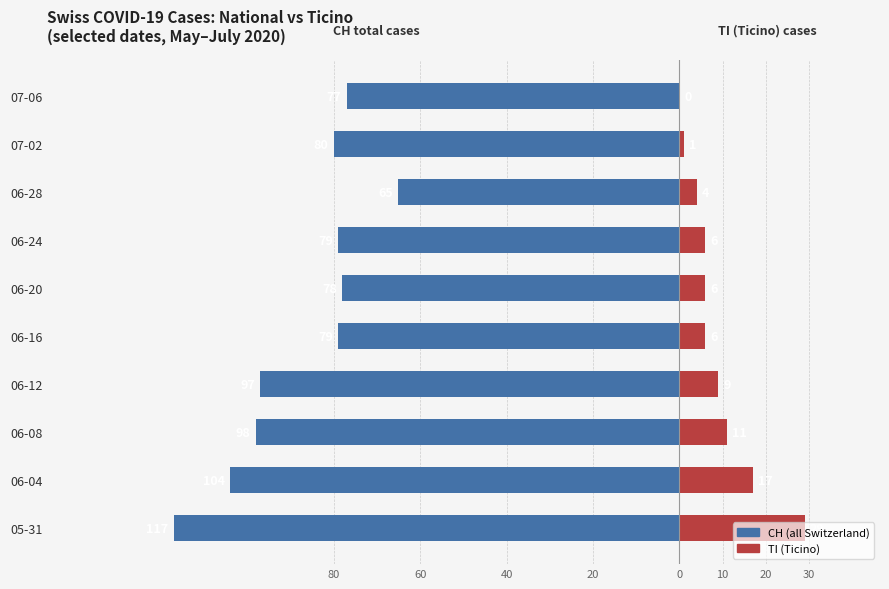

What is the difference between the second highest and second lowest values in the CH (total) series?

27